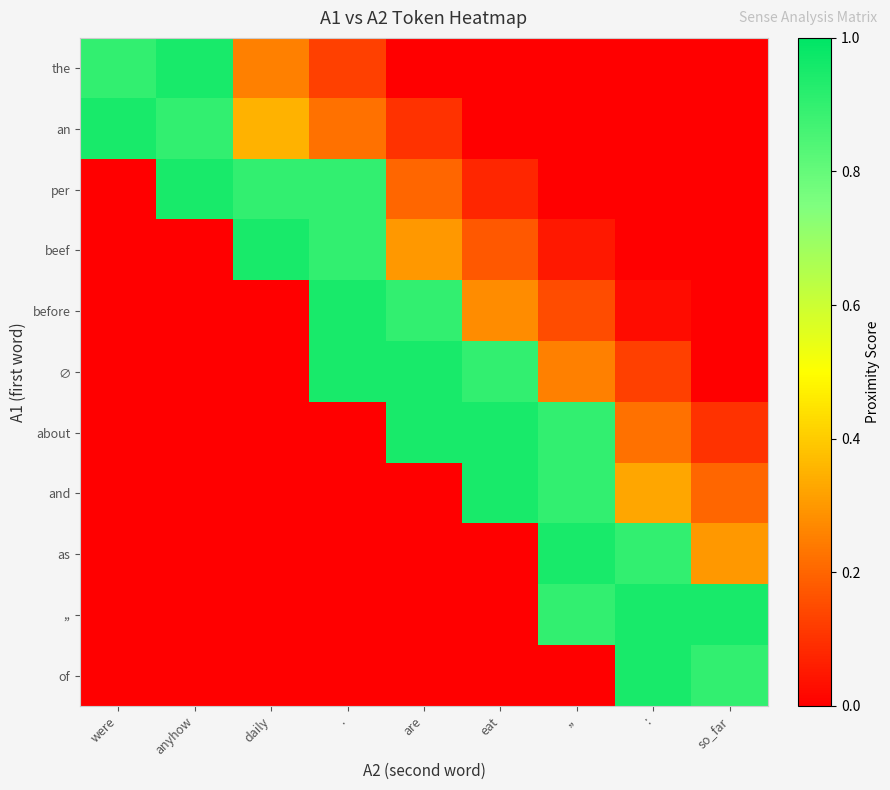

Reading left to right, what are all the values shown in this chart?

the: were=0.9	anyhow=0.9	daily=0.2	.=0.1	are=0.0	eat=0.0	,,=0.0	:=0.0	so_far=0.0
an: were=0.9	anyhow=0.9	daily=0.3	.=0.2	are=0.1	eat=0.0	,,=0.0	:=0.0	so_far=0.0
per: were=0.0	anyhow=0.9	daily=0.9	.=0.9	are=0.2	eat=0.1	,,=0.0	:=0.0	so_far=0.0
beef: were=0.0	anyhow=0.0	daily=0.9	.=0.9	are=0.3	eat=0.2	,,=0.0	:=0.0	so_far=0.0
before: were=0.0	anyhow=0.0	daily=0.0	.=0.9	are=0.9	eat=0.3	,,=0.2	:=0.0	so_far=0.0
∅: were=0.0	anyhow=0.0	daily=0.0	.=0.9	are=0.9	eat=0.9	,,=0.2	:=0.1	so_far=0.0
about: were=0.0	anyhow=0.0	daily=0.0	.=0.0	are=0.9	eat=0.9	,,=0.9	:=0.2	so_far=0.1
and: were=0.0	anyhow=0.0	daily=0.0	.=0.0	are=0.0	eat=0.9	,,=0.9	:=0.3	so_far=0.2
as: were=0.0	anyhow=0.0	daily=0.0	.=0.0	are=0.0	eat=0.0	,,=0.9	:=0.9	so_far=0.3
,,: were=0.0	anyhow=0.0	daily=0.0	.=0.0	are=0.0	eat=0.0	,,=0.9	:=0.9	so_far=0.9
of: were=0.0	anyhow=0.0	daily=0.0	.=0.0	are=0.0	eat=0.0	,,=0.0	:=0.9	so_far=0.9